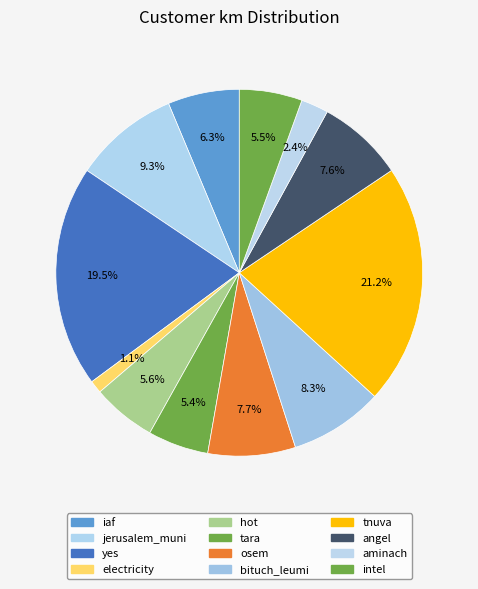

Count the number of slices in the pie.

12